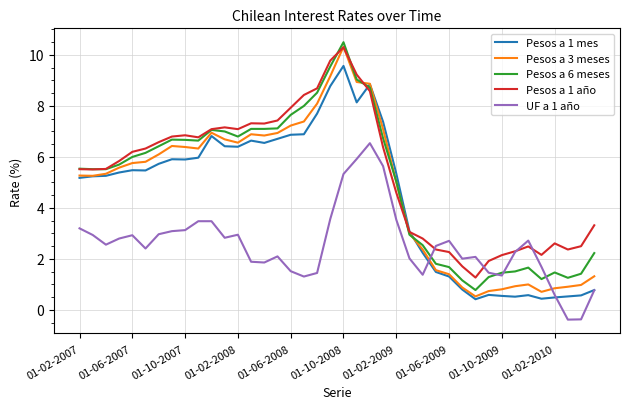

What is the lowest value of the UF a 1 año series?

-0.4